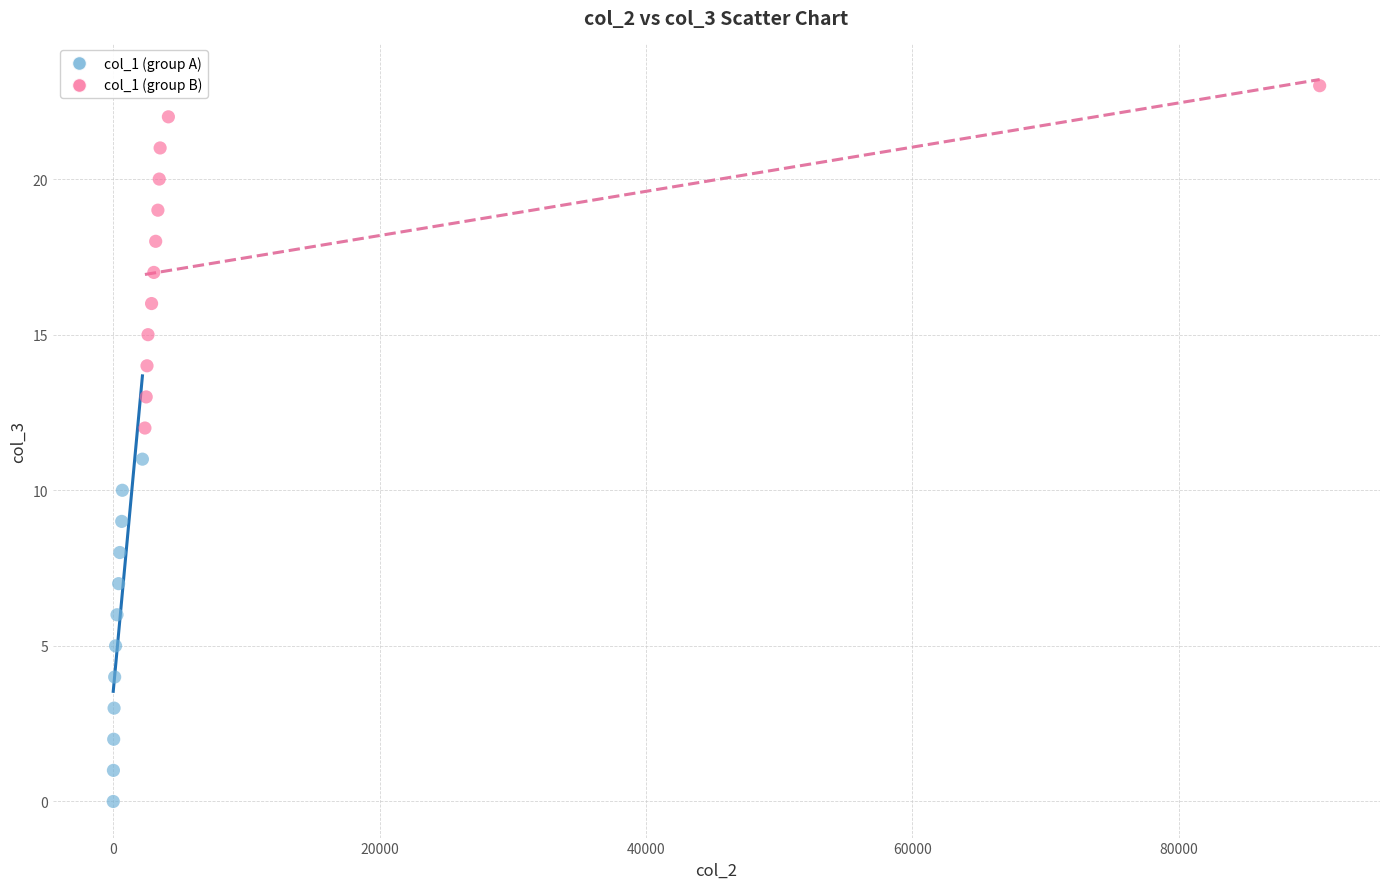

Which series reaches the minimum Y coordinate?

col_1 (group A)